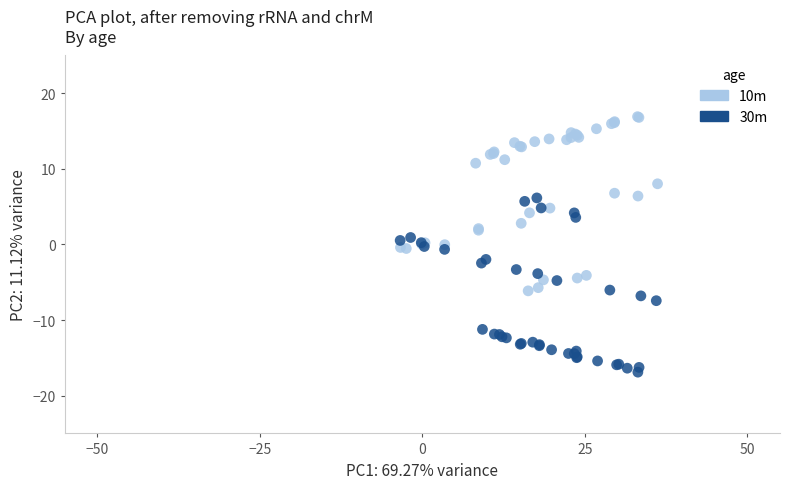

Which series contains the highest Y value?

10m